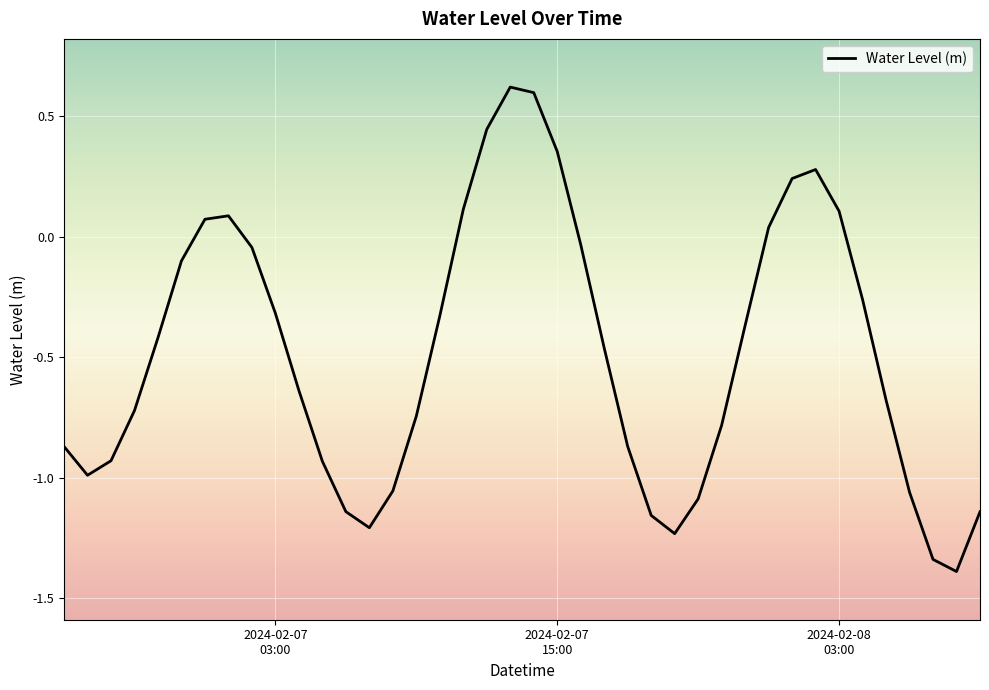

What is the difference between the maximum and minimum values?

2.0